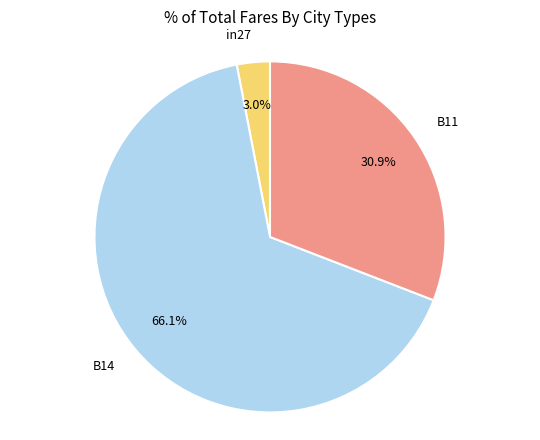

Between B11 and B14, which is larger?

B14